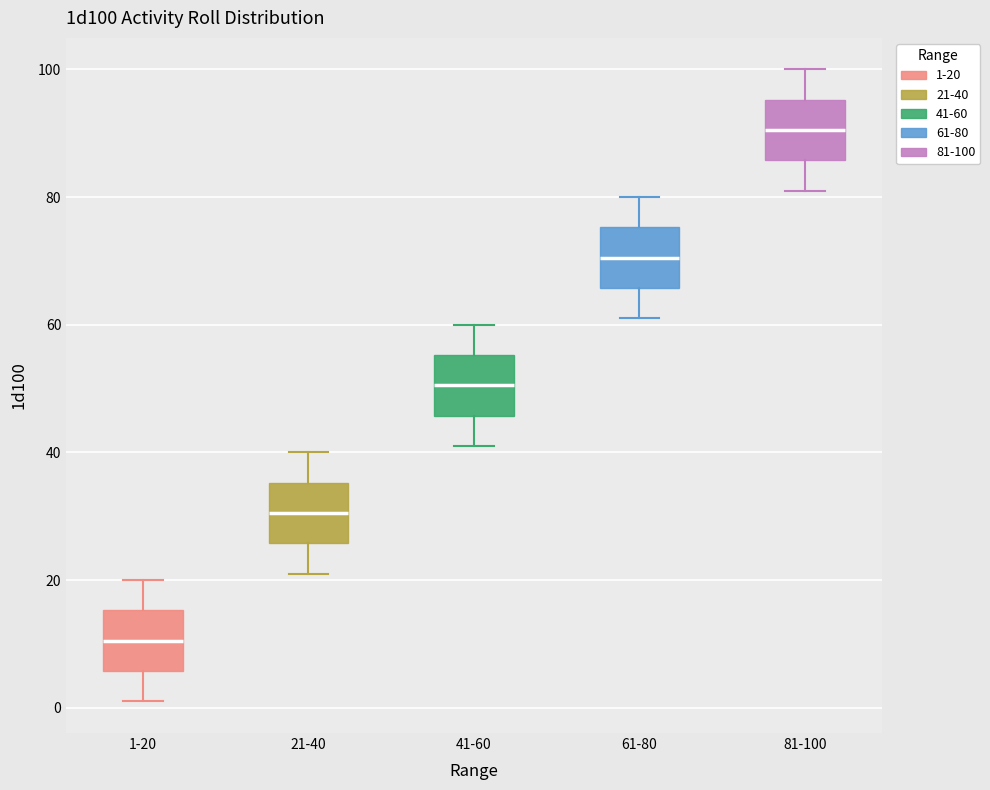

Reading left to right, transcribe this box plot: for each box, give where its median line is, the range the box spans, and where its two whiskers end, as read against the y-axis. The values are not printed on the chart, so give them approximately, as read against the axis.

1-20: median 10, box 6 to 16, whiskers 2 to 20
21-40: median 30, box 26 to 36, whiskers 22 to 40
41-60: median 50, box 46 to 56, whiskers 42 to 60
61-80: median 70, box 66 to 76, whiskers 62 to 80
81-100: median 90, box 86 to 96, whiskers 82 to 100